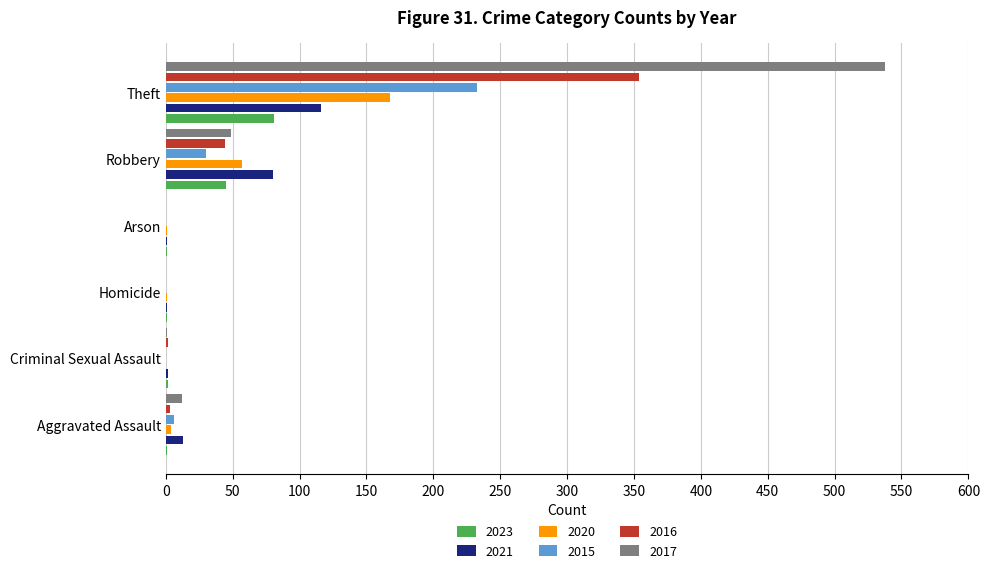

Which label corresponds to the largest value in the chart?

Theft